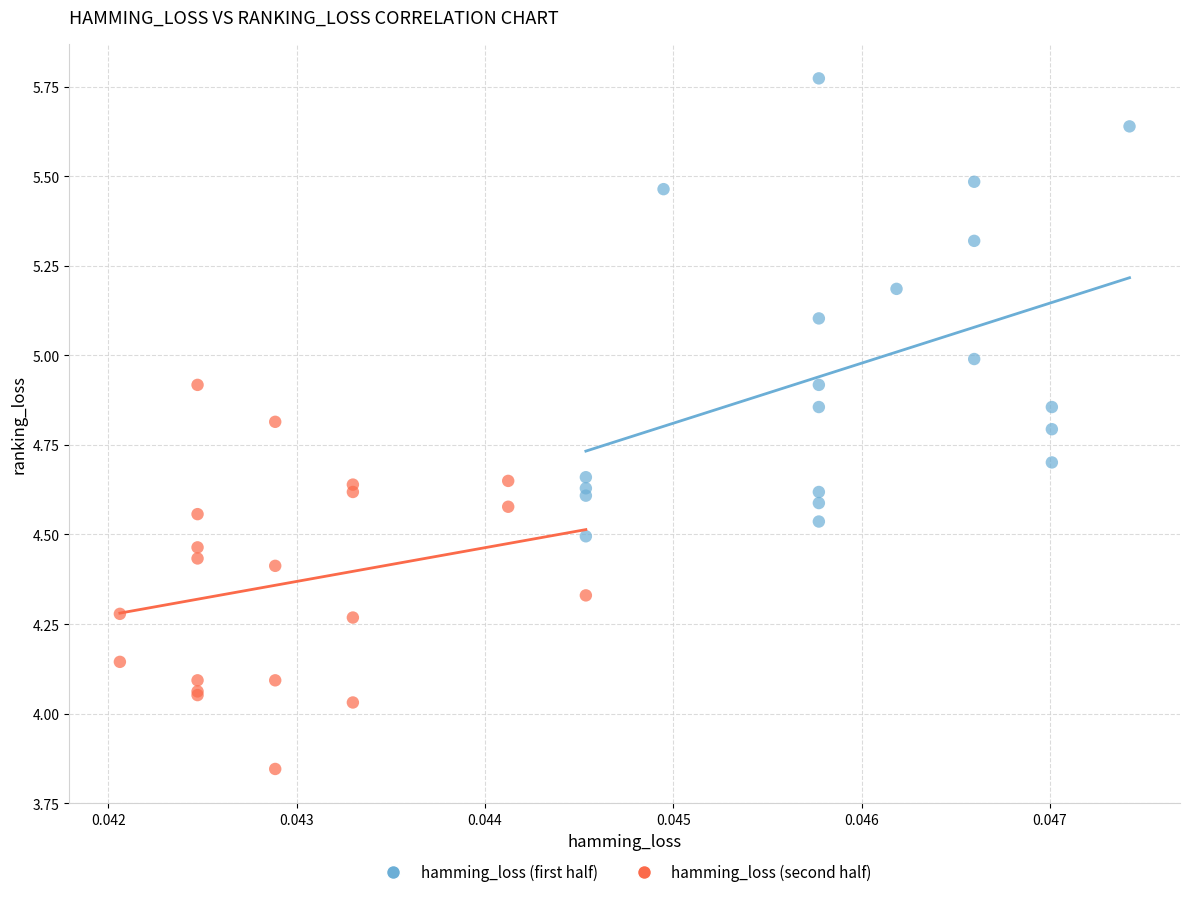

Which series reaches the maximum Y coordinate?

hamming_loss (first half)